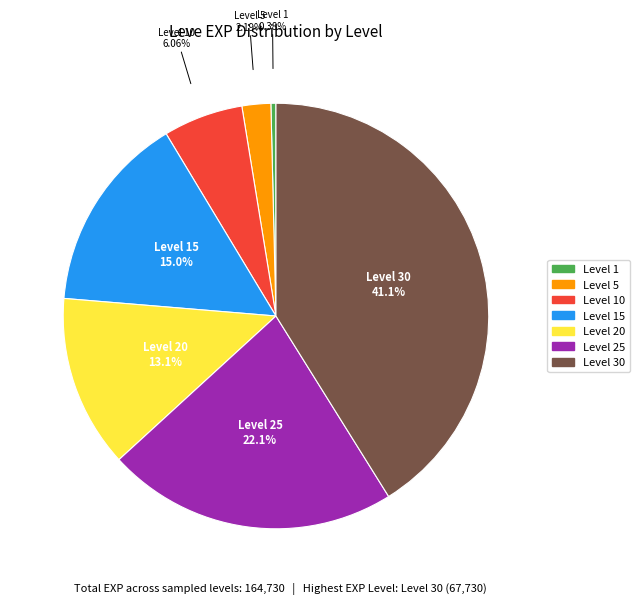

Is there a majority slice in this chart?

No